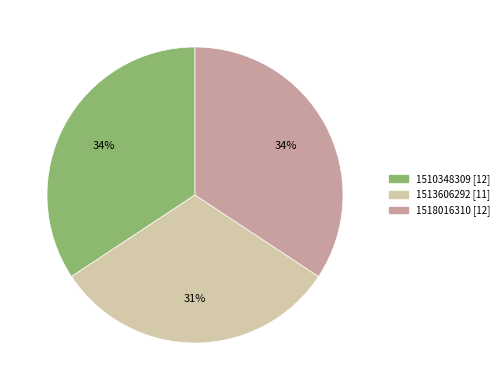

To the nearest percent, what portion does 1510348309 represent?

34%